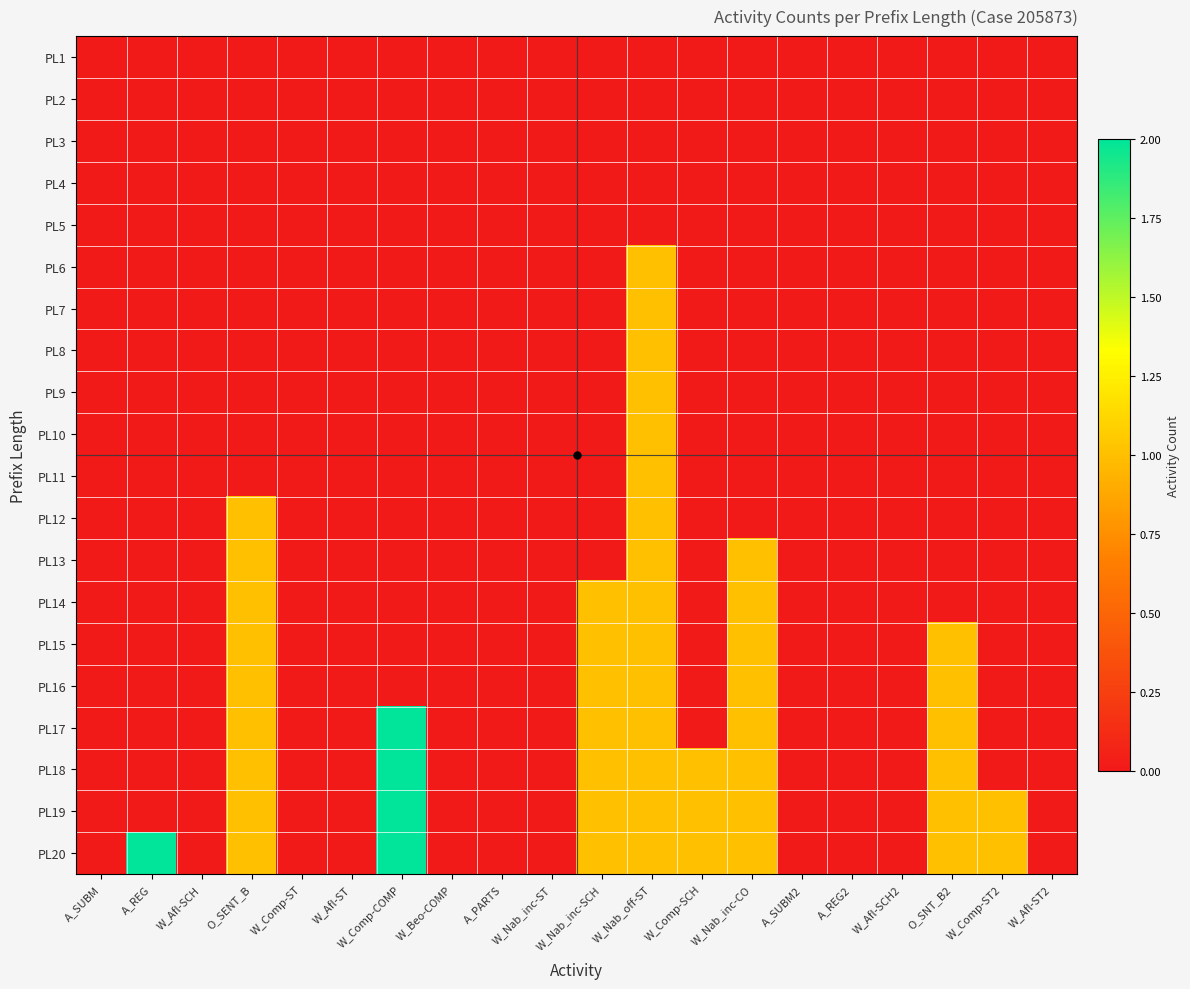

Reading right to left, what are all the values shown in this chart?

PL1: W_Afl-ST2=0	W_Comp-ST2=0	O_SNT_B2=0	W_Afl-SCH2=0	A_REG2=0	A_SUBM2=0	W_Nab_inc-CO=0	W_Comp-SCH=0	W_Nab_off-ST=0	W_Nab_inc-SCH=0	W_Nab_inc-ST=0	A_PARTS=0	W_Beo-COMP=0	W_Comp-COMP=0	W_Afl-ST=0	W_Comp-ST=0	O_SENT_B=0	W_Afl-SCH=0	A_REG=0	A_SUBM=0
PL2: W_Afl-ST2=0	W_Comp-ST2=0	O_SNT_B2=0	W_Afl-SCH2=0	A_REG2=0	A_SUBM2=0	W_Nab_inc-CO=0	W_Comp-SCH=0	W_Nab_off-ST=0	W_Nab_inc-SCH=0	W_Nab_inc-ST=0	A_PARTS=0	W_Beo-COMP=0	W_Comp-COMP=0	W_Afl-ST=0	W_Comp-ST=0	O_SENT_B=0	W_Afl-SCH=0	A_REG=0	A_SUBM=0
PL3: W_Afl-ST2=0	W_Comp-ST2=0	O_SNT_B2=0	W_Afl-SCH2=0	A_REG2=0	A_SUBM2=0	W_Nab_inc-CO=0	W_Comp-SCH=0	W_Nab_off-ST=0	W_Nab_inc-SCH=0	W_Nab_inc-ST=0	A_PARTS=0	W_Beo-COMP=0	W_Comp-COMP=0	W_Afl-ST=0	W_Comp-ST=0	O_SENT_B=0	W_Afl-SCH=0	A_REG=0	A_SUBM=0
PL4: W_Afl-ST2=0	W_Comp-ST2=0	O_SNT_B2=0	W_Afl-SCH2=0	A_REG2=0	A_SUBM2=0	W_Nab_inc-CO=0	W_Comp-SCH=0	W_Nab_off-ST=0	W_Nab_inc-SCH=0	W_Nab_inc-ST=0	A_PARTS=0	W_Beo-COMP=0	W_Comp-COMP=0	W_Afl-ST=0	W_Comp-ST=0	O_SENT_B=0	W_Afl-SCH=0	A_REG=0	A_SUBM=0
PL5: W_Afl-ST2=0	W_Comp-ST2=0	O_SNT_B2=0	W_Afl-SCH2=0	A_REG2=0	A_SUBM2=0	W_Nab_inc-CO=0	W_Comp-SCH=0	W_Nab_off-ST=0	W_Nab_inc-SCH=0	W_Nab_inc-ST=0	A_PARTS=0	W_Beo-COMP=0	W_Comp-COMP=0	W_Afl-ST=0	W_Comp-ST=0	O_SENT_B=0	W_Afl-SCH=0	A_REG=0	A_SUBM=0
PL6: W_Afl-ST2=0	W_Comp-ST2=0	O_SNT_B2=0	W_Afl-SCH2=0	A_REG2=0	A_SUBM2=0	W_Nab_inc-CO=0	W_Comp-SCH=0	W_Nab_off-ST=1	W_Nab_inc-SCH=0	W_Nab_inc-ST=0	A_PARTS=0	W_Beo-COMP=0	W_Comp-COMP=0	W_Afl-ST=0	W_Comp-ST=0	O_SENT_B=0	W_Afl-SCH=0	A_REG=0	A_SUBM=0
PL7: W_Afl-ST2=0	W_Comp-ST2=0	O_SNT_B2=0	W_Afl-SCH2=0	A_REG2=0	A_SUBM2=0	W_Nab_inc-CO=0	W_Comp-SCH=0	W_Nab_off-ST=1	W_Nab_inc-SCH=0	W_Nab_inc-ST=0	A_PARTS=0	W_Beo-COMP=0	W_Comp-COMP=0	W_Afl-ST=0	W_Comp-ST=0	O_SENT_B=0	W_Afl-SCH=0	A_REG=0	A_SUBM=0
PL8: W_Afl-ST2=0	W_Comp-ST2=0	O_SNT_B2=0	W_Afl-SCH2=0	A_REG2=0	A_SUBM2=0	W_Nab_inc-CO=0	W_Comp-SCH=0	W_Nab_off-ST=1	W_Nab_inc-SCH=0	W_Nab_inc-ST=0	A_PARTS=0	W_Beo-COMP=0	W_Comp-COMP=0	W_Afl-ST=0	W_Comp-ST=0	O_SENT_B=0	W_Afl-SCH=0	A_REG=0	A_SUBM=0
PL9: W_Afl-ST2=0	W_Comp-ST2=0	O_SNT_B2=0	W_Afl-SCH2=0	A_REG2=0	A_SUBM2=0	W_Nab_inc-CO=0	W_Comp-SCH=0	W_Nab_off-ST=1	W_Nab_inc-SCH=0	W_Nab_inc-ST=0	A_PARTS=0	W_Beo-COMP=0	W_Comp-COMP=0	W_Afl-ST=0	W_Comp-ST=0	O_SENT_B=0	W_Afl-SCH=0	A_REG=0	A_SUBM=0
PL10: W_Afl-ST2=0	W_Comp-ST2=0	O_SNT_B2=0	W_Afl-SCH2=0	A_REG2=0	A_SUBM2=0	W_Nab_inc-CO=0	W_Comp-SCH=0	W_Nab_off-ST=1	W_Nab_inc-SCH=0	W_Nab_inc-ST=0	A_PARTS=0	W_Beo-COMP=0	W_Comp-COMP=0	W_Afl-ST=0	W_Comp-ST=0	O_SENT_B=0	W_Afl-SCH=0	A_REG=0	A_SUBM=0
PL11: W_Afl-ST2=0	W_Comp-ST2=0	O_SNT_B2=0	W_Afl-SCH2=0	A_REG2=0	A_SUBM2=0	W_Nab_inc-CO=0	W_Comp-SCH=0	W_Nab_off-ST=1	W_Nab_inc-SCH=0	W_Nab_inc-ST=0	A_PARTS=0	W_Beo-COMP=0	W_Comp-COMP=0	W_Afl-ST=0	W_Comp-ST=0	O_SENT_B=0	W_Afl-SCH=0	A_REG=0	A_SUBM=0
PL12: W_Afl-ST2=0	W_Comp-ST2=0	O_SNT_B2=0	W_Afl-SCH2=0	A_REG2=0	A_SUBM2=0	W_Nab_inc-CO=0	W_Comp-SCH=0	W_Nab_off-ST=1	W_Nab_inc-SCH=0	W_Nab_inc-ST=0	A_PARTS=0	W_Beo-COMP=0	W_Comp-COMP=0	W_Afl-ST=0	W_Comp-ST=0	O_SENT_B=1	W_Afl-SCH=0	A_REG=0	A_SUBM=0
PL13: W_Afl-ST2=0	W_Comp-ST2=0	O_SNT_B2=0	W_Afl-SCH2=0	A_REG2=0	A_SUBM2=0	W_Nab_inc-CO=1	W_Comp-SCH=0	W_Nab_off-ST=1	W_Nab_inc-SCH=0	W_Nab_inc-ST=0	A_PARTS=0	W_Beo-COMP=0	W_Comp-COMP=0	W_Afl-ST=0	W_Comp-ST=0	O_SENT_B=1	W_Afl-SCH=0	A_REG=0	A_SUBM=0
PL14: W_Afl-ST2=0	W_Comp-ST2=0	O_SNT_B2=0	W_Afl-SCH2=0	A_REG2=0	A_SUBM2=0	W_Nab_inc-CO=1	W_Comp-SCH=0	W_Nab_off-ST=1	W_Nab_inc-SCH=1	W_Nab_inc-ST=0	A_PARTS=0	W_Beo-COMP=0	W_Comp-COMP=0	W_Afl-ST=0	W_Comp-ST=0	O_SENT_B=1	W_Afl-SCH=0	A_REG=0	A_SUBM=0
PL15: W_Afl-ST2=0	W_Comp-ST2=0	O_SNT_B2=1	W_Afl-SCH2=0	A_REG2=0	A_SUBM2=0	W_Nab_inc-CO=1	W_Comp-SCH=0	W_Nab_off-ST=1	W_Nab_inc-SCH=1	W_Nab_inc-ST=0	A_PARTS=0	W_Beo-COMP=0	W_Comp-COMP=0	W_Afl-ST=0	W_Comp-ST=0	O_SENT_B=1	W_Afl-SCH=0	A_REG=0	A_SUBM=0
PL16: W_Afl-ST2=0	W_Comp-ST2=0	O_SNT_B2=1	W_Afl-SCH2=0	A_REG2=0	A_SUBM2=0	W_Nab_inc-CO=1	W_Comp-SCH=0	W_Nab_off-ST=1	W_Nab_inc-SCH=1	W_Nab_inc-ST=0	A_PARTS=0	W_Beo-COMP=0	W_Comp-COMP=0	W_Afl-ST=0	W_Comp-ST=0	O_SENT_B=1	W_Afl-SCH=0	A_REG=0	A_SUBM=0
PL17: W_Afl-ST2=0	W_Comp-ST2=0	O_SNT_B2=1	W_Afl-SCH2=0	A_REG2=0	A_SUBM2=0	W_Nab_inc-CO=1	W_Comp-SCH=0	W_Nab_off-ST=1	W_Nab_inc-SCH=1	W_Nab_inc-ST=0	A_PARTS=0	W_Beo-COMP=0	W_Comp-COMP=2	W_Afl-ST=0	W_Comp-ST=0	O_SENT_B=1	W_Afl-SCH=0	A_REG=0	A_SUBM=0
PL18: W_Afl-ST2=0	W_Comp-ST2=0	O_SNT_B2=1	W_Afl-SCH2=0	A_REG2=0	A_SUBM2=0	W_Nab_inc-CO=1	W_Comp-SCH=1	W_Nab_off-ST=1	W_Nab_inc-SCH=1	W_Nab_inc-ST=0	A_PARTS=0	W_Beo-COMP=0	W_Comp-COMP=2	W_Afl-ST=0	W_Comp-ST=0	O_SENT_B=1	W_Afl-SCH=0	A_REG=0	A_SUBM=0
PL19: W_Afl-ST2=0	W_Comp-ST2=1	O_SNT_B2=1	W_Afl-SCH2=0	A_REG2=0	A_SUBM2=0	W_Nab_inc-CO=1	W_Comp-SCH=1	W_Nab_off-ST=1	W_Nab_inc-SCH=1	W_Nab_inc-ST=0	A_PARTS=0	W_Beo-COMP=0	W_Comp-COMP=2	W_Afl-ST=0	W_Comp-ST=0	O_SENT_B=1	W_Afl-SCH=0	A_REG=0	A_SUBM=0
PL20: W_Afl-ST2=0	W_Comp-ST2=1	O_SNT_B2=1	W_Afl-SCH2=0	A_REG2=0	A_SUBM2=0	W_Nab_inc-CO=1	W_Comp-SCH=1	W_Nab_off-ST=1	W_Nab_inc-SCH=1	W_Nab_inc-ST=0	A_PARTS=0	W_Beo-COMP=0	W_Comp-COMP=2	W_Afl-ST=0	W_Comp-ST=0	O_SENT_B=1	W_Afl-SCH=0	A_REG=2	A_SUBM=0